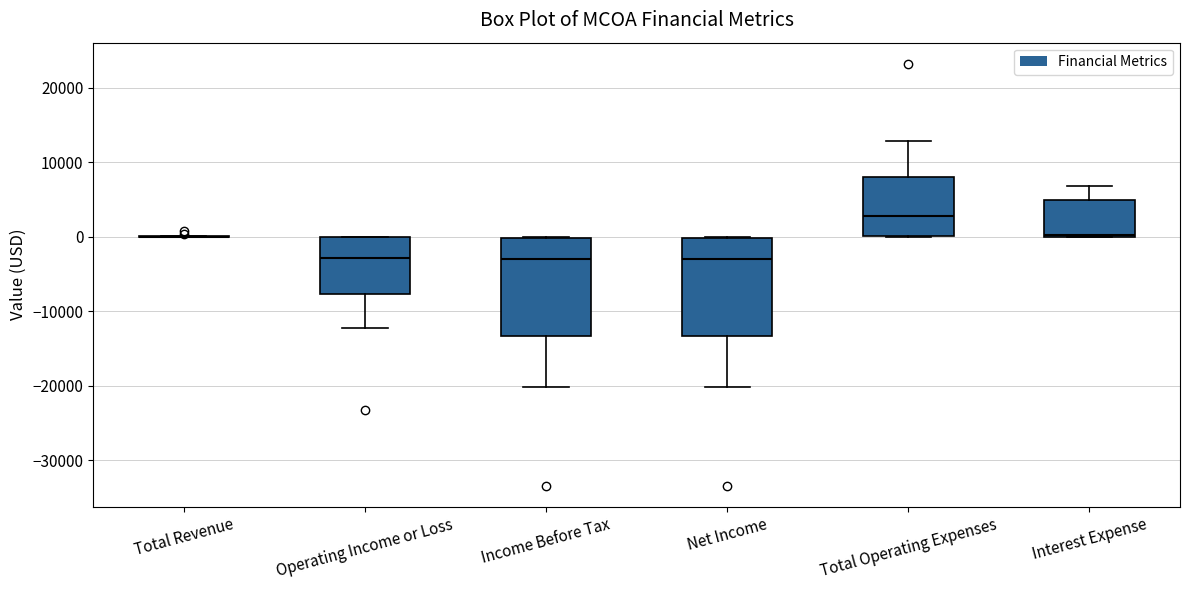

Reading left to right, read every box against the y-axis: the position of its median line, the range the box covers, and the ends of its whiskers. The values are not printed on the chart, so give them approximately, as read against the axis.

Total Revenue: box collapsed to a line at 0, whiskers 0 to 0
Operating Income or Loss: median -3000, box -8000 to 0, whiskers -12000 to 0
Income Before Tax: median -3000, box -13000 to 0, whiskers -20000 to 0
Net Income: median -3000, box -13000 to 0, whiskers -20000 to 0
Total Operating Expenses: median 3000, box 0 to 8000, whiskers 0 to 13000
Interest Expense: median 0, box 0 to 5000, whiskers 0 to 7000